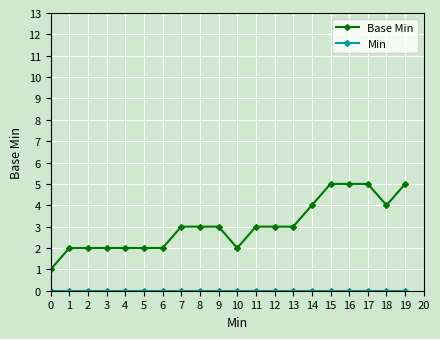

What is the total value across all series at 14?

4